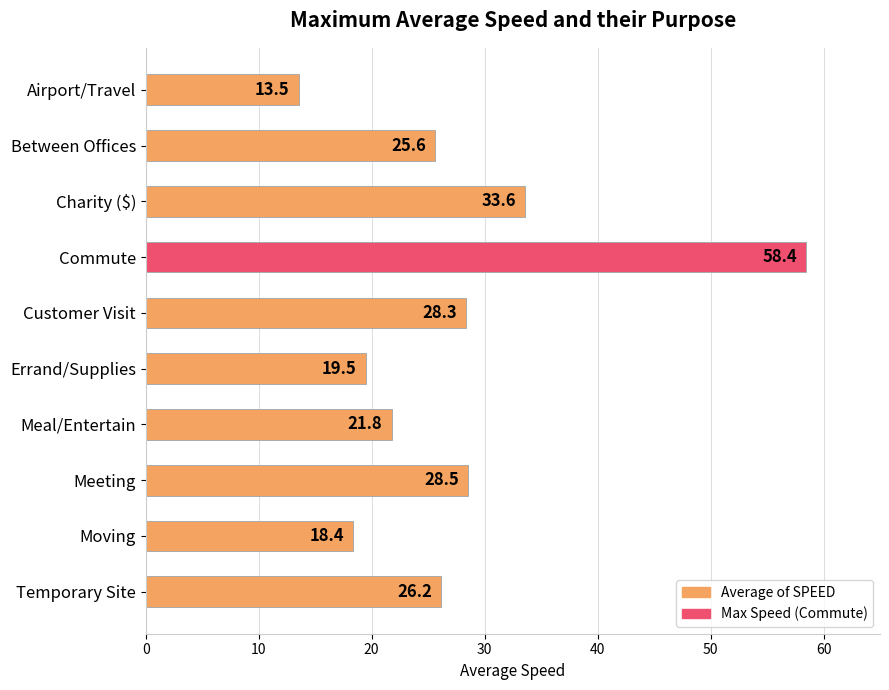

Approximately how many times larger is the value at Charity ($) compared to Between Offices?

1.3